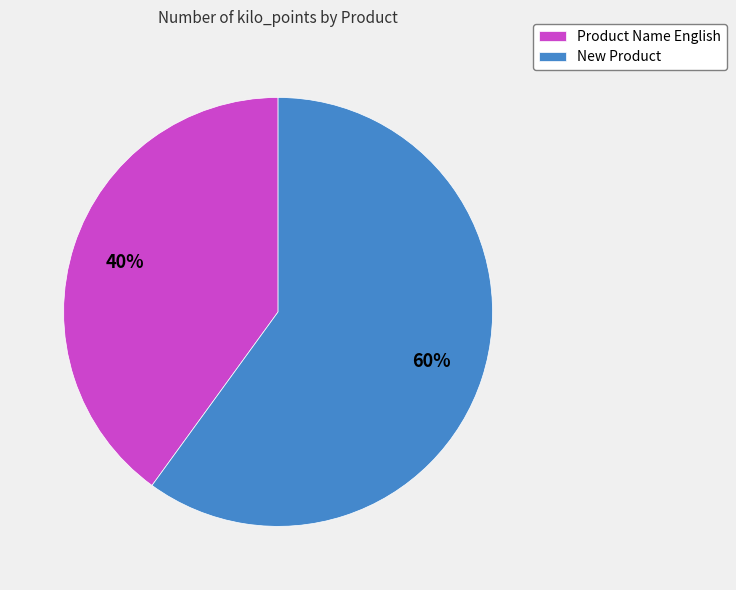

Which slice is the smallest?

Product Name English